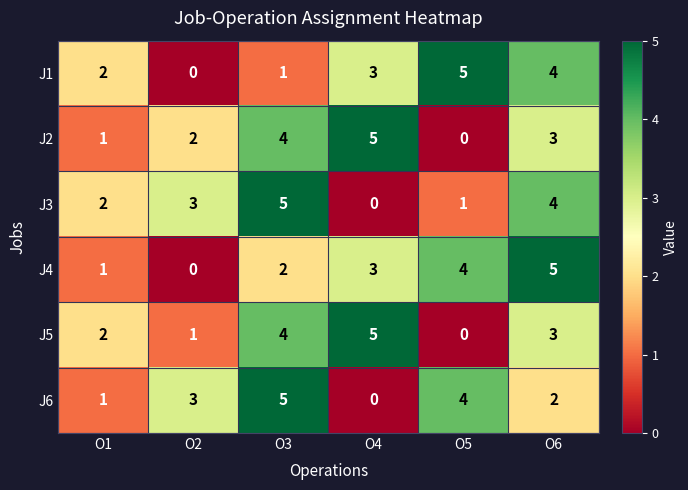

List the labels in order of J1 value, smallest first.

O2, O3, O1, O4, O6, O5